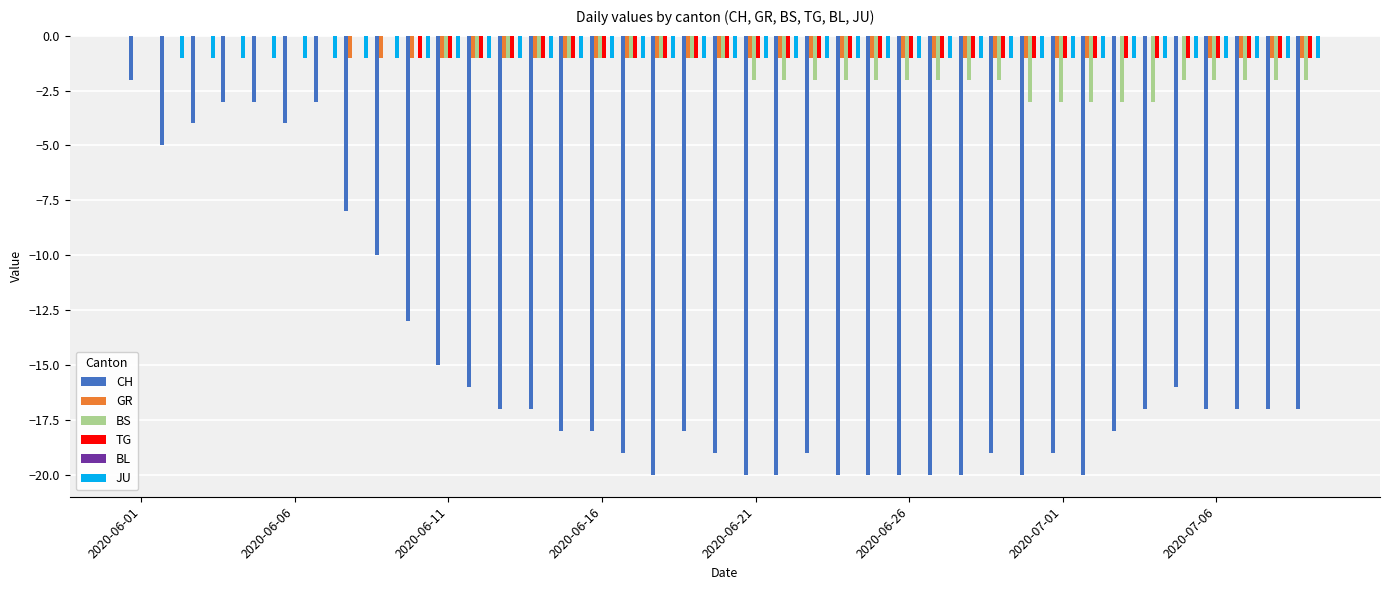

What is the sum of all GR values?

-29